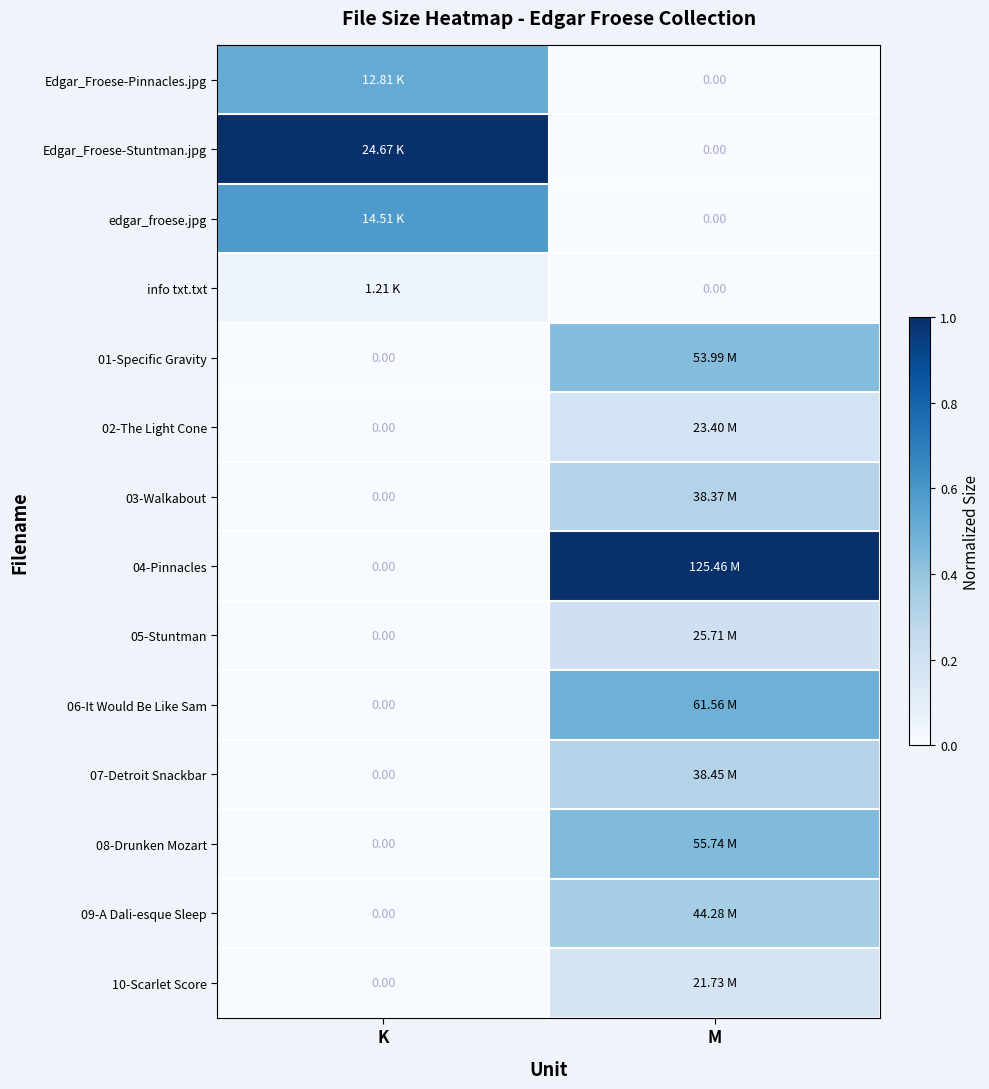

How many data points in 02-The Light Cone are above 0?

1